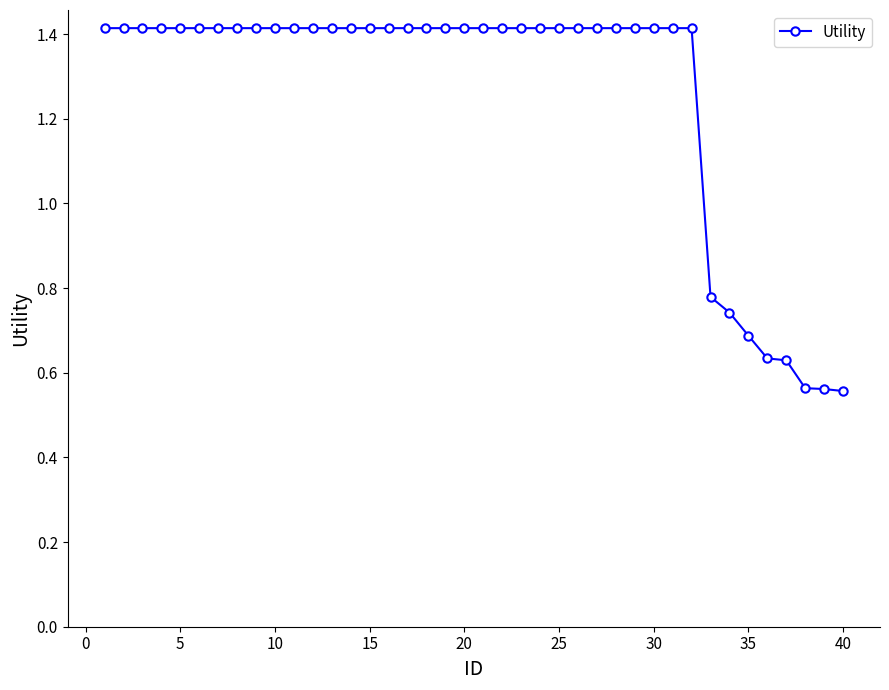

What is the greatest value displayed?

1.4